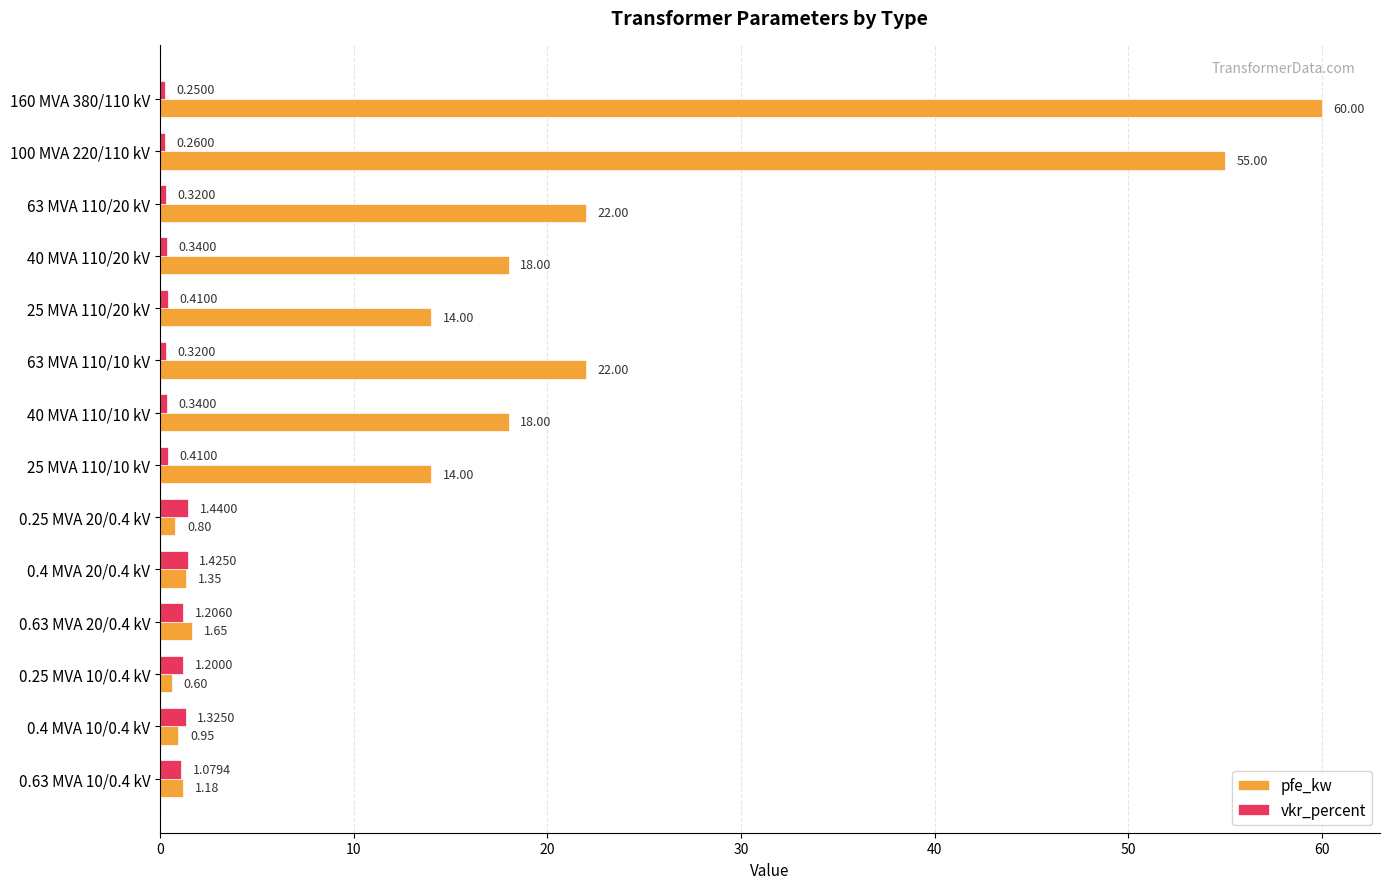

At 25 MVA 110/20 kV, list the series in order from smallest to largest.

vkr_percent, pfe_kw